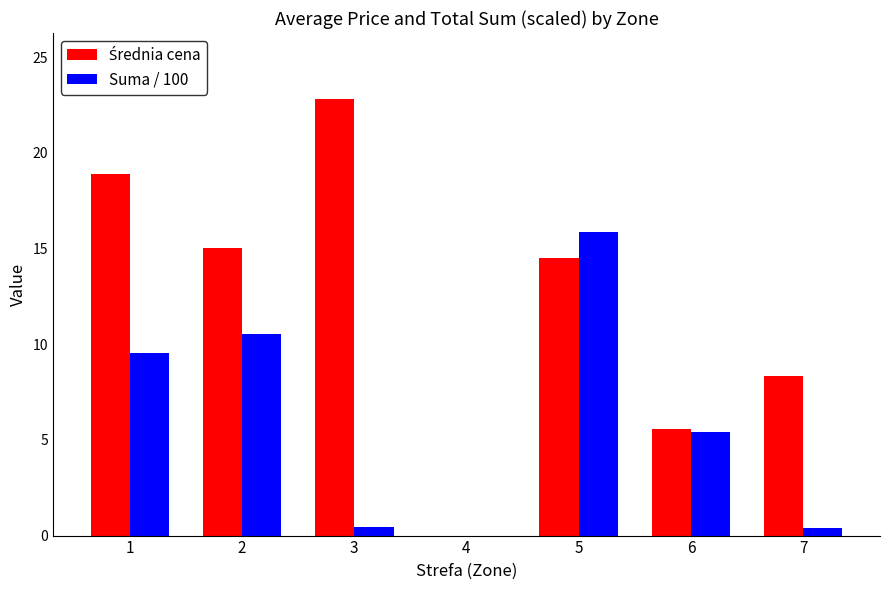

What is the sum of all Suma / 100 values?

42.2